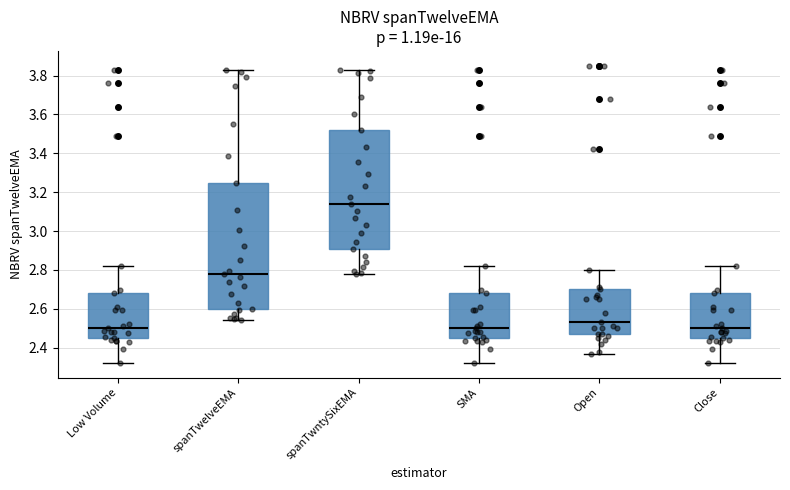

Where does the lower whisker of the box for spanTwntySixEMA end on the y-axis? The values are not printed on the chart, so give them approximately, as read against the axis.

2.78